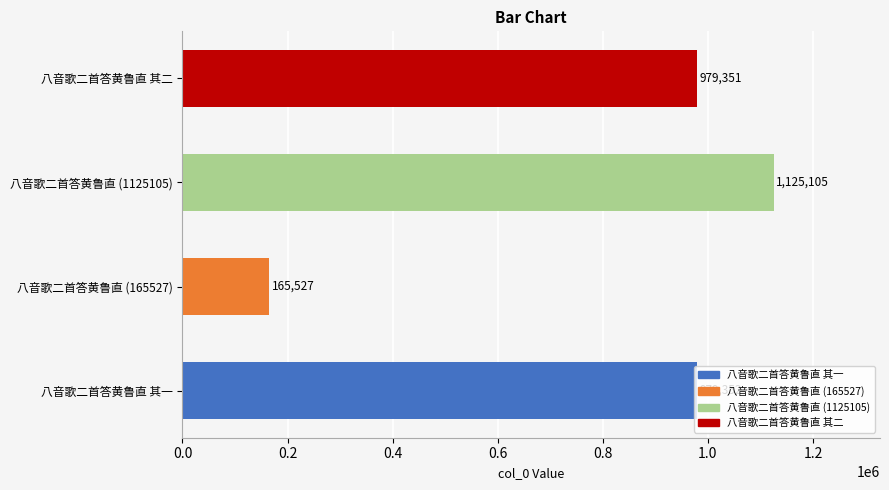

Is it true that the value at 八音歌二首答黄鲁直 (165527) is 286809?

False